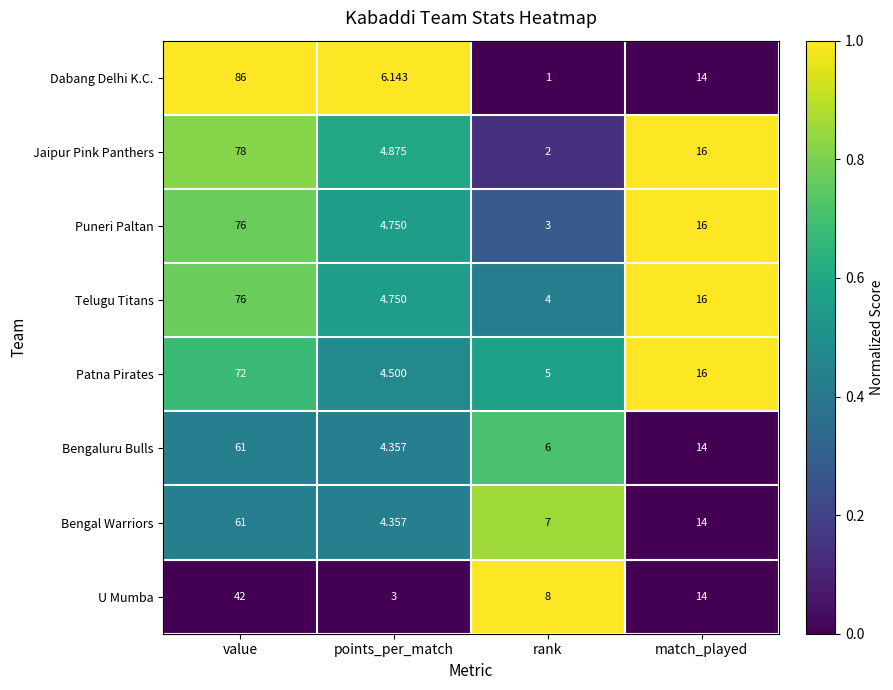

At which label does Dabang Delhi K.C. first exceed 14?

value